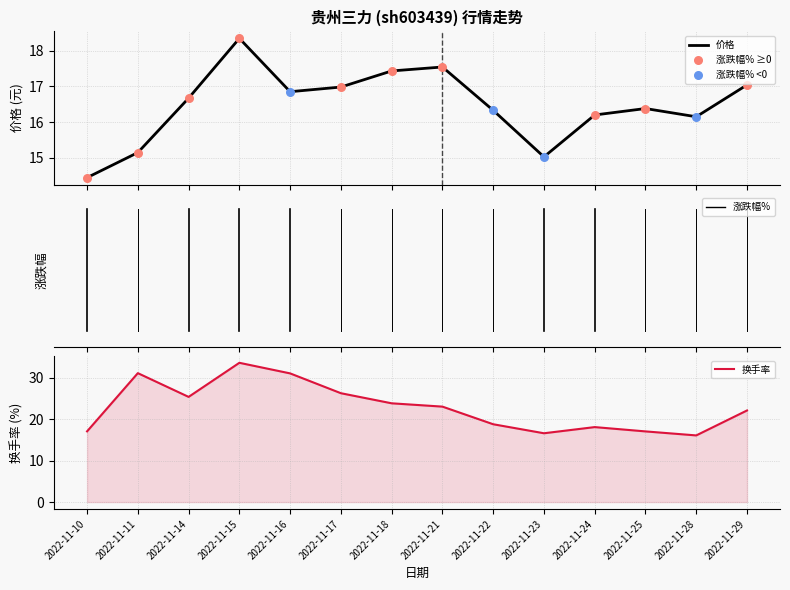

Which series has the largest total across all categories?

换手率